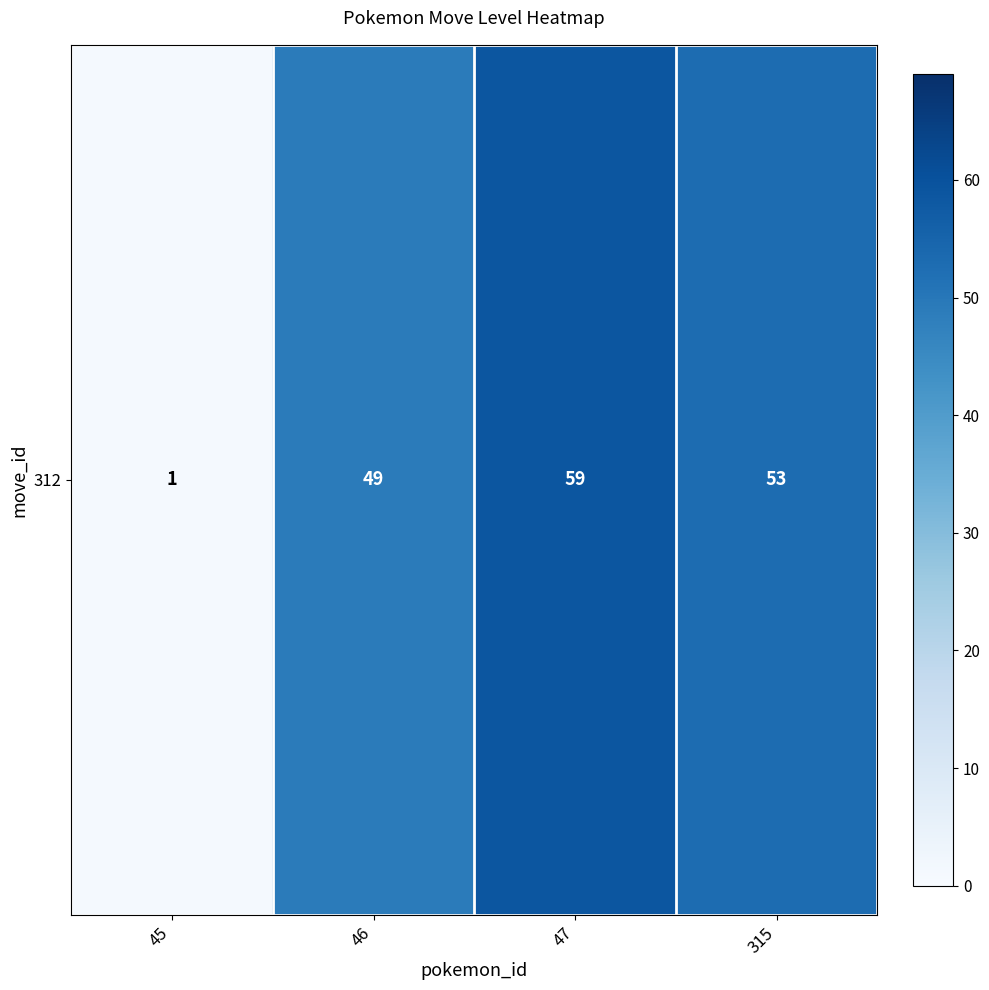

What is the average value?

40